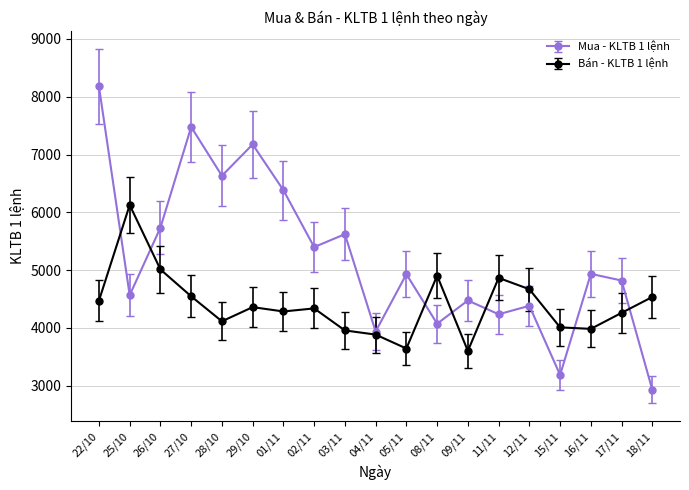

What is the label of the 8th point from the right?

08/11